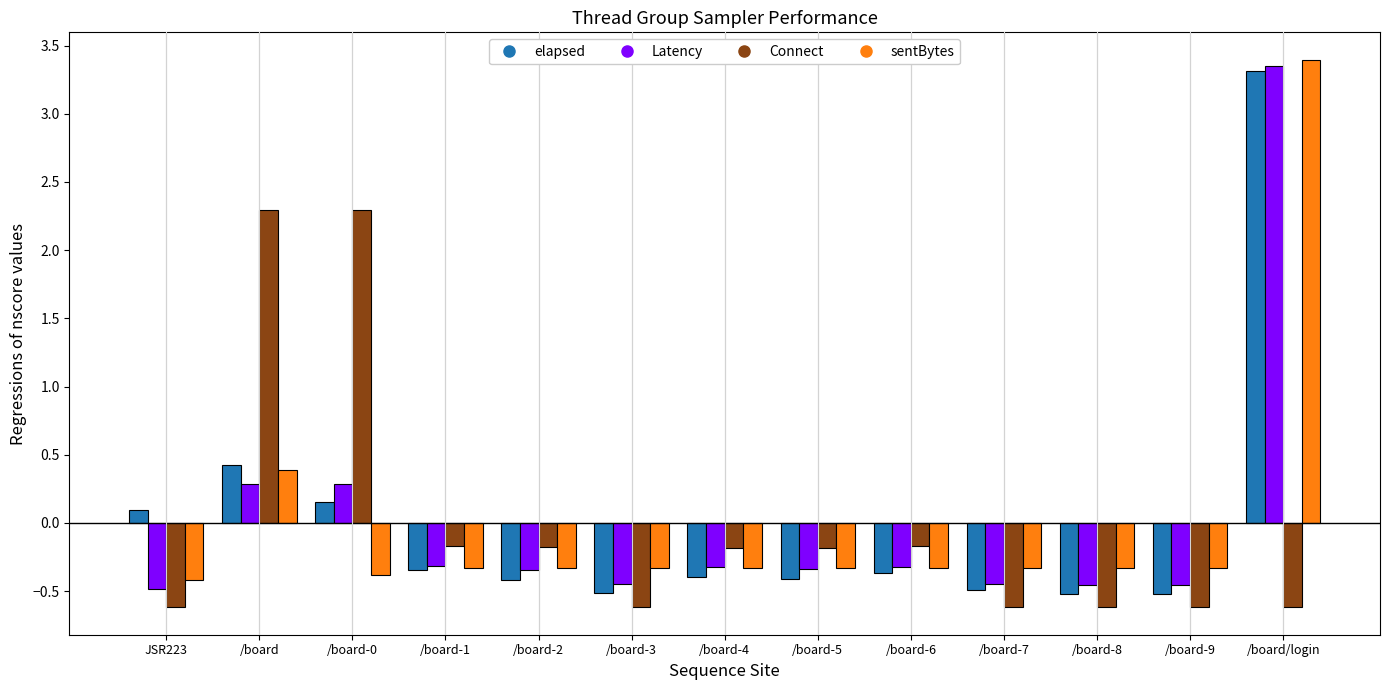

What is the total value across all series at /board/login?

9.4